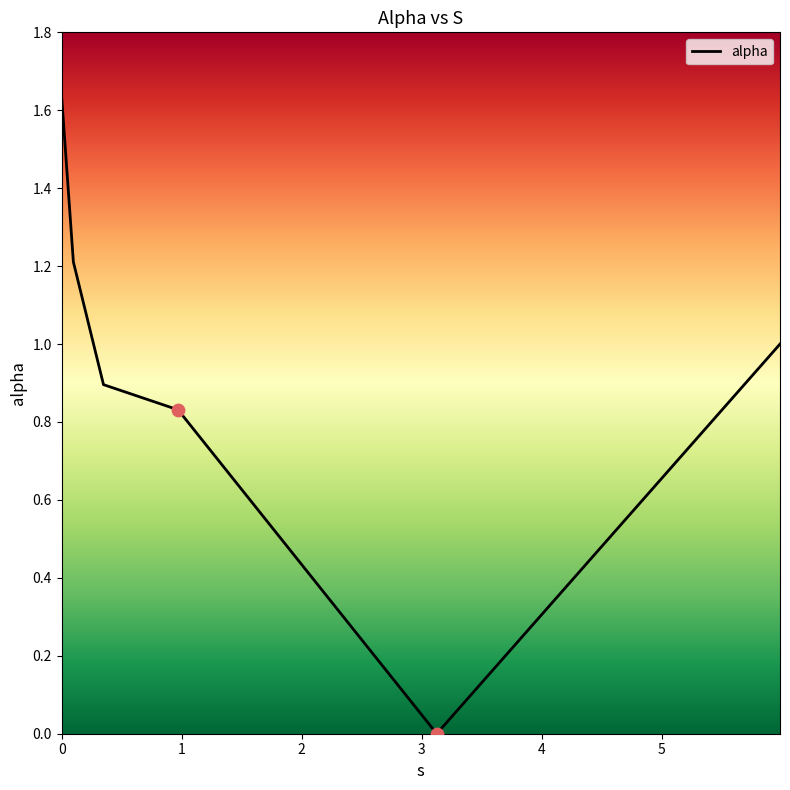

True or false: the data has more than 1 interior local peaks.

False